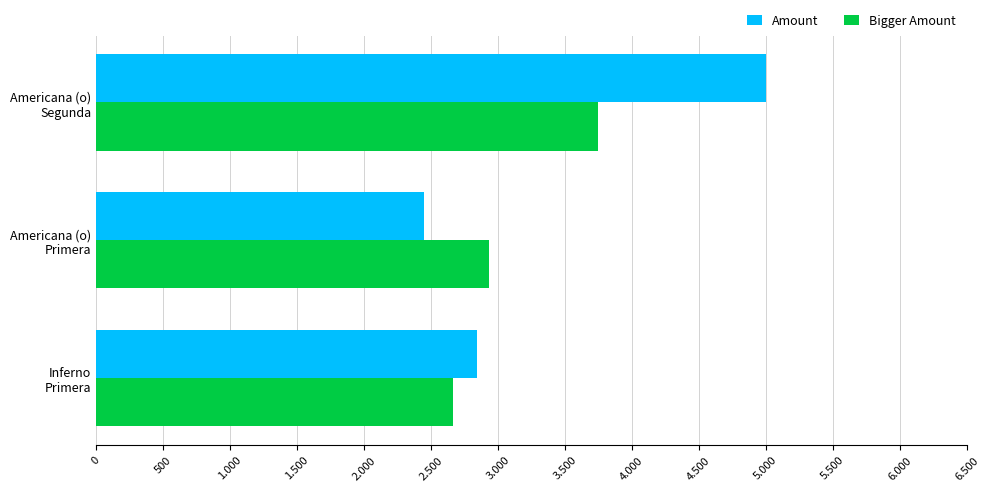

What are all the series names shown in the legend?

Amount, Bigger Amount